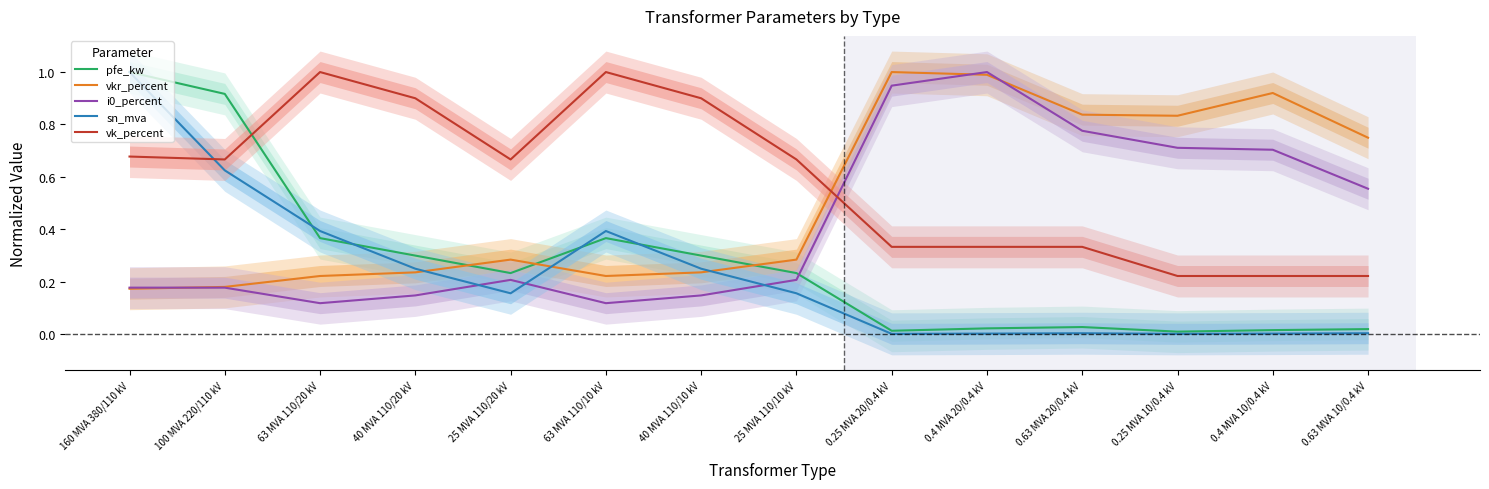

What is the sum of the pfe_kw values at 0.25 MVA 10/0.4 kV and 25 MVA 110/10 kV?

0.2